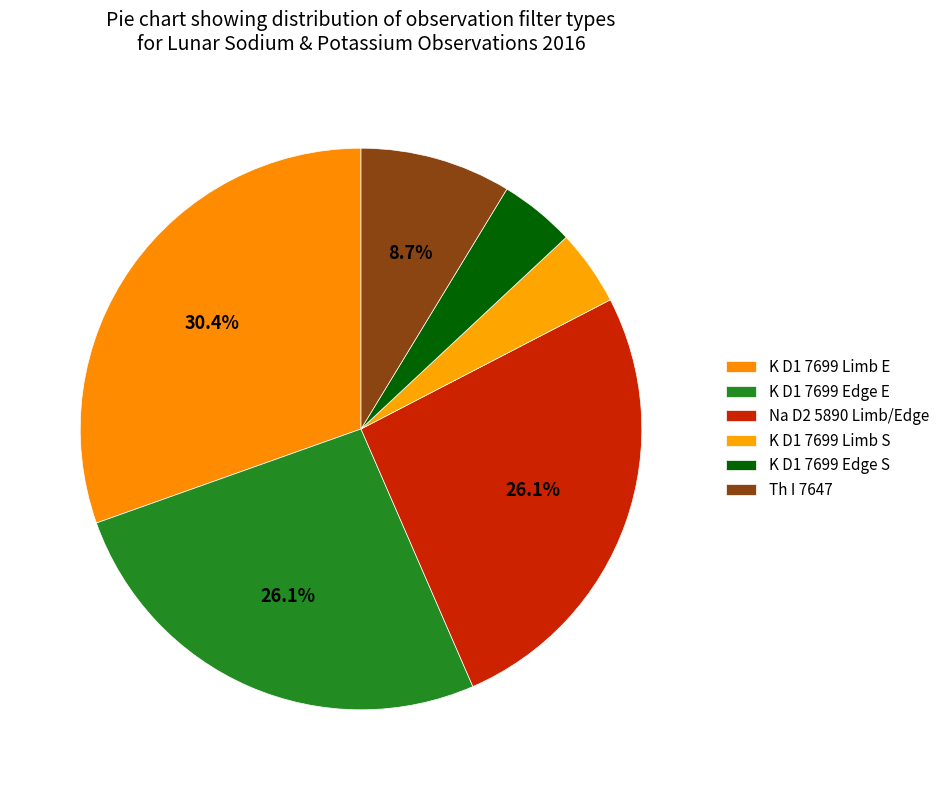

How many slices are in this pie chart?

6